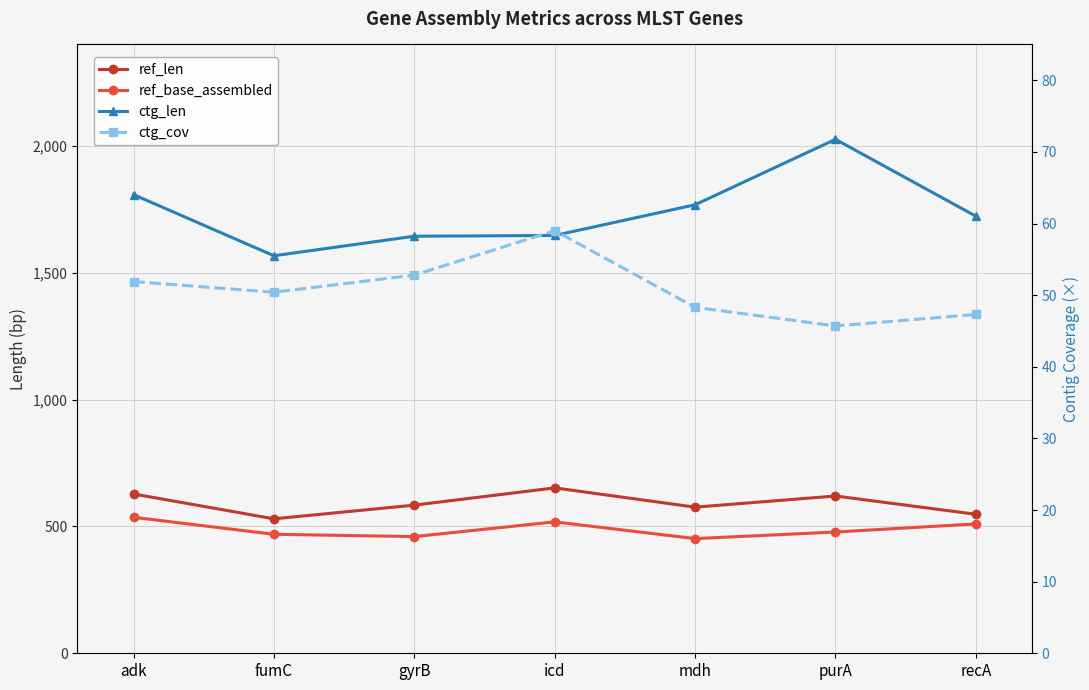

True or false: ref_base_assembled and ctg_cov cross at least once.

False